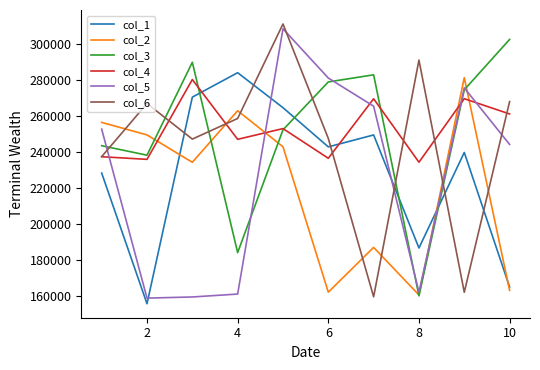

True or false: col_6 has more than 0 points higher than both neighbors.

True